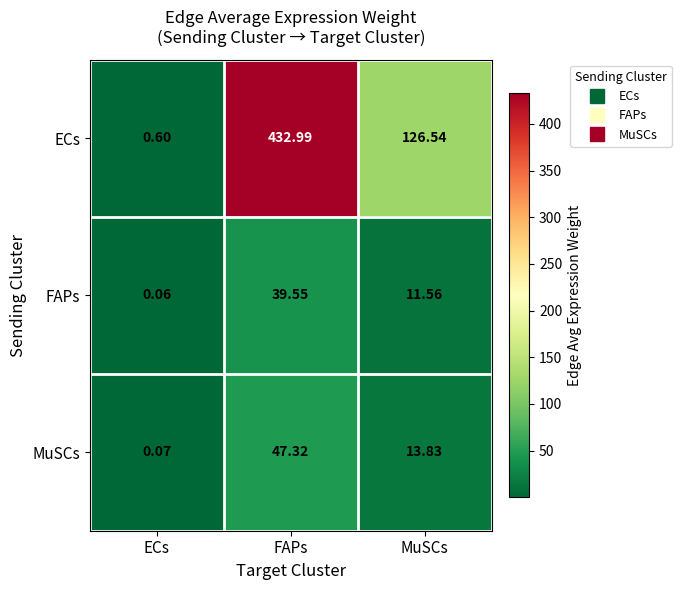

Where is ECs nearest to the value 216?

MuSCs